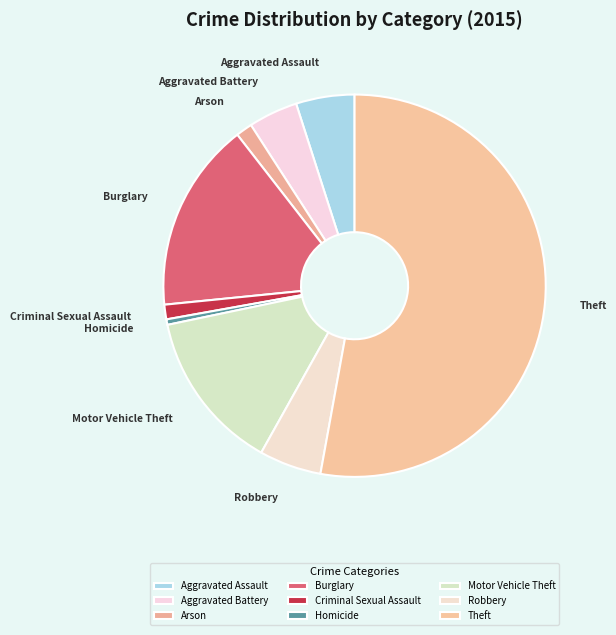

Between Aggravated Battery and Burglary, which is larger?

Burglary